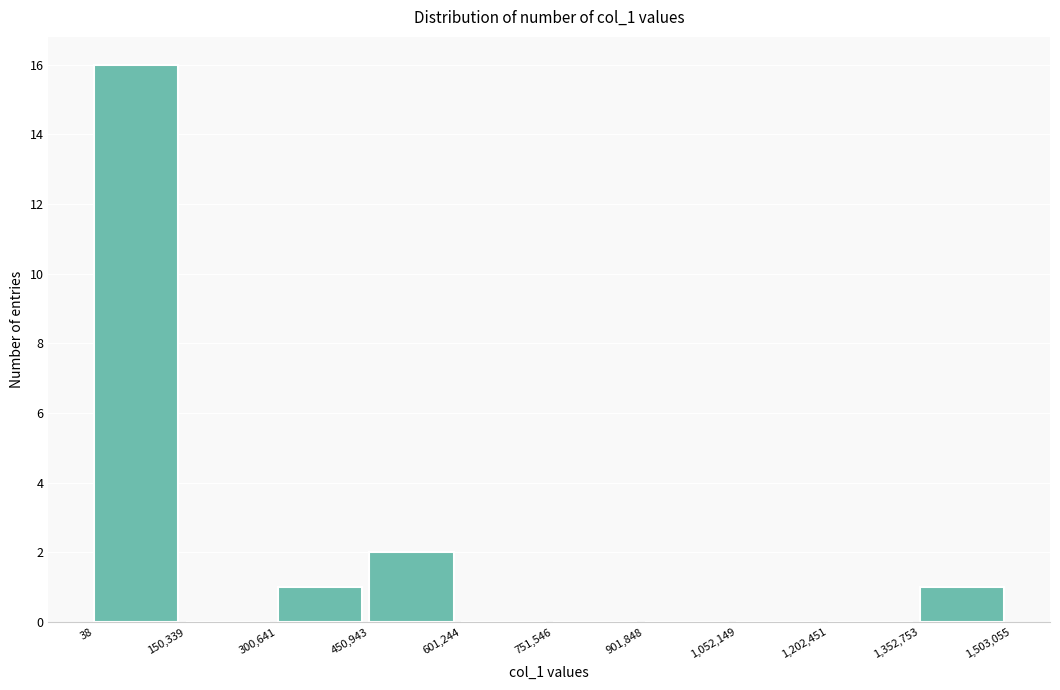

What is the height of the bar covering 450,943 to 601,244 on the x-axis? The values are not printed on the chart, so give them approximately, as read against the axis.

2